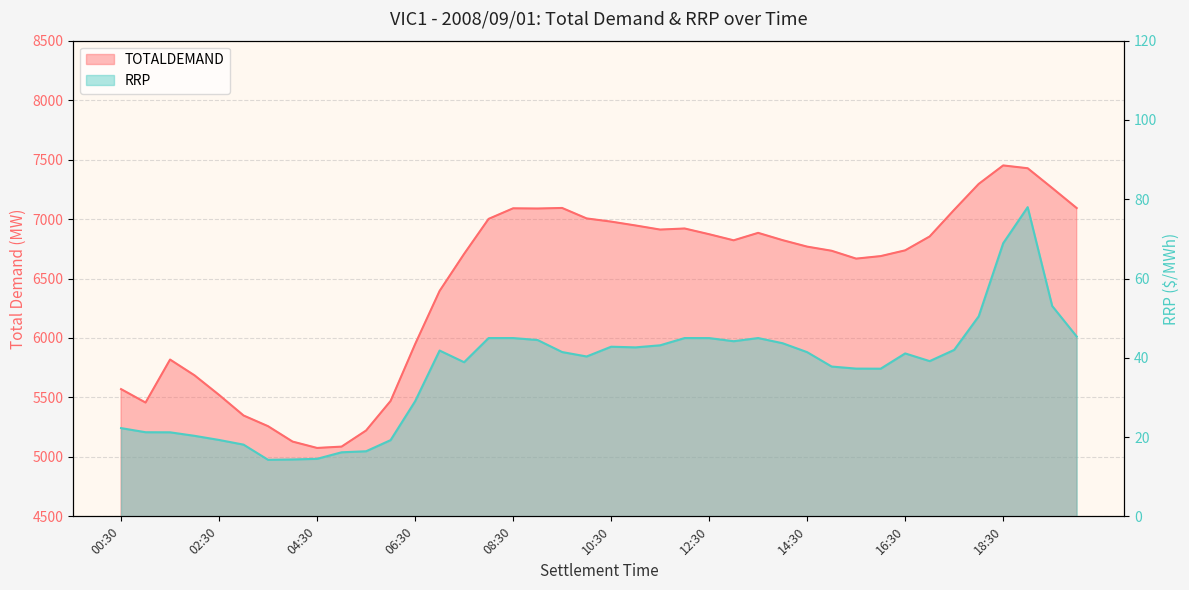

What is the value of the RRP point at the 3rd from the left?

21.2